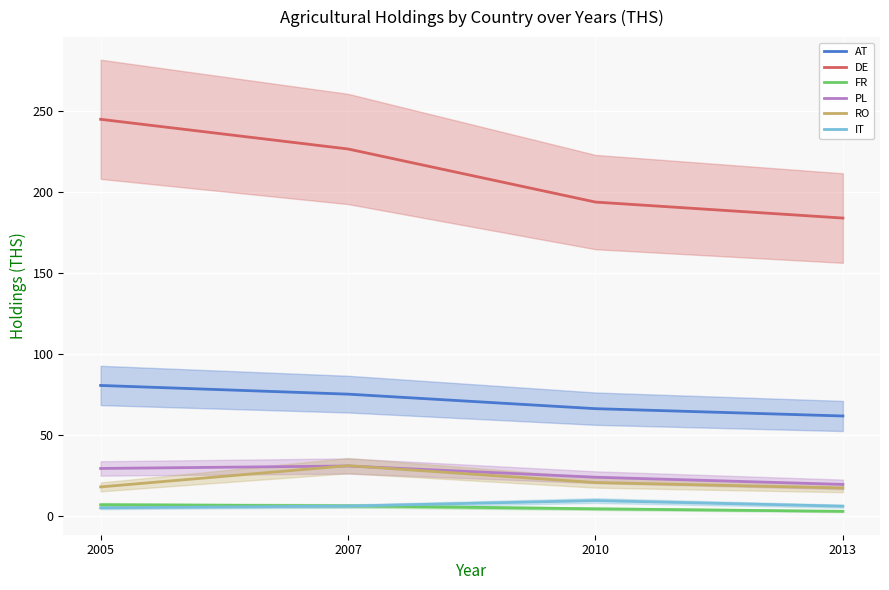

At which category does the chart reach its minimum across all series?

2013